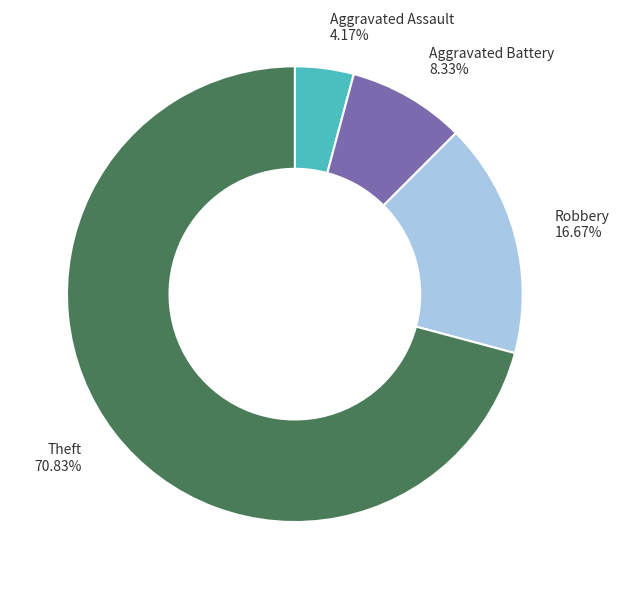

Is there a majority slice in this chart?

Yes